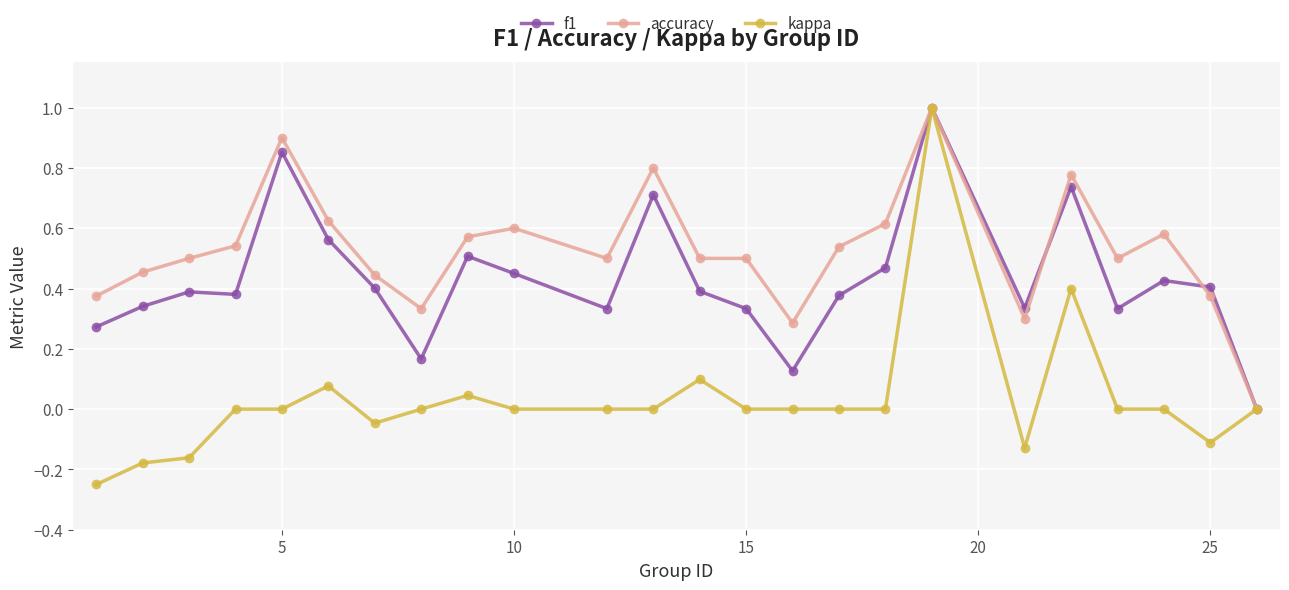

What is the highest value of the accuracy series?

1.0